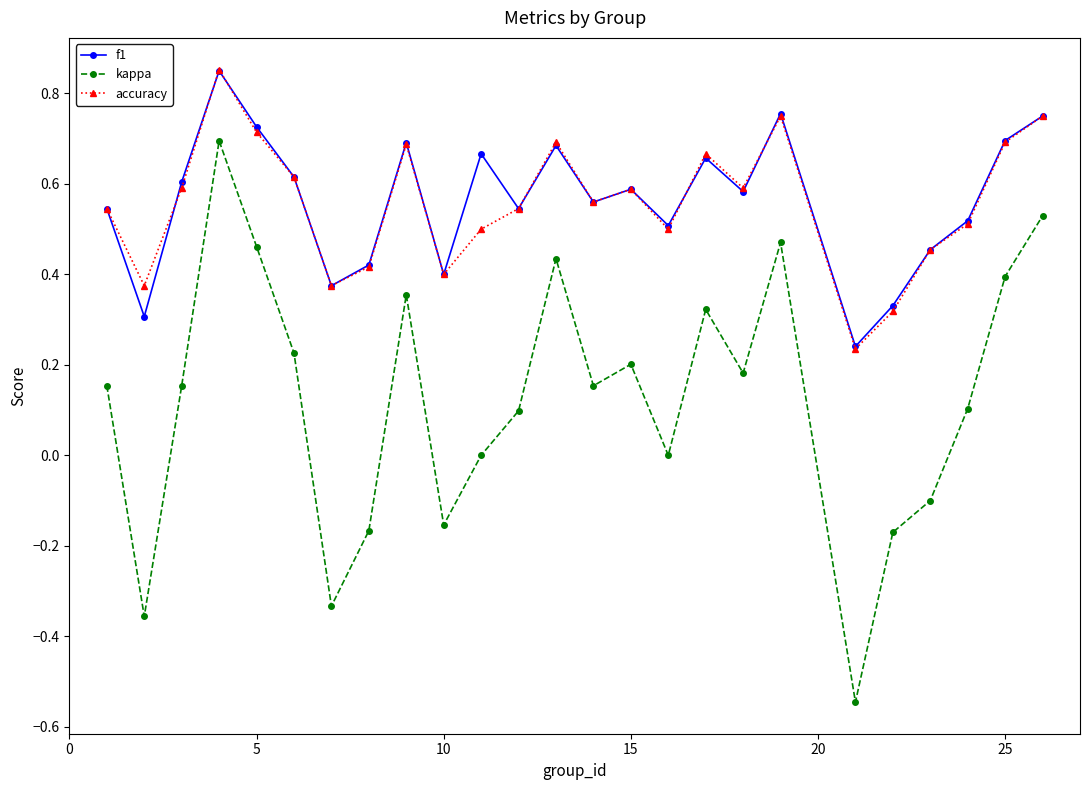

True or false: f1 and kappa intersect in this chart.

False